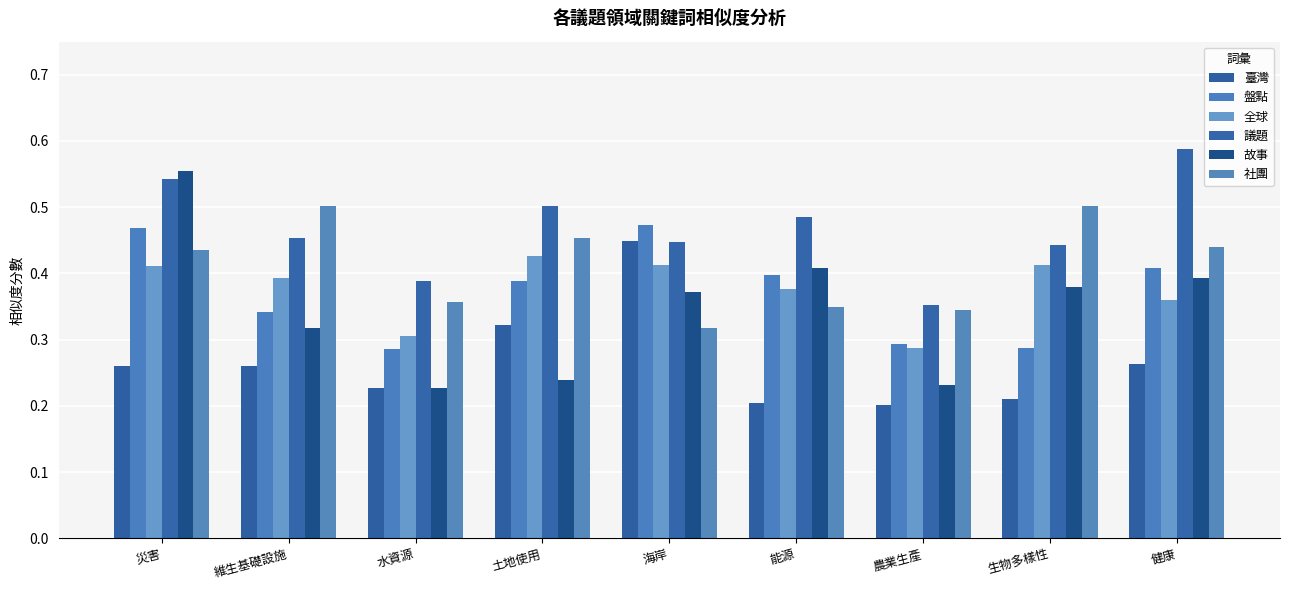

What is the average value of the 臺灣 series?

0.3